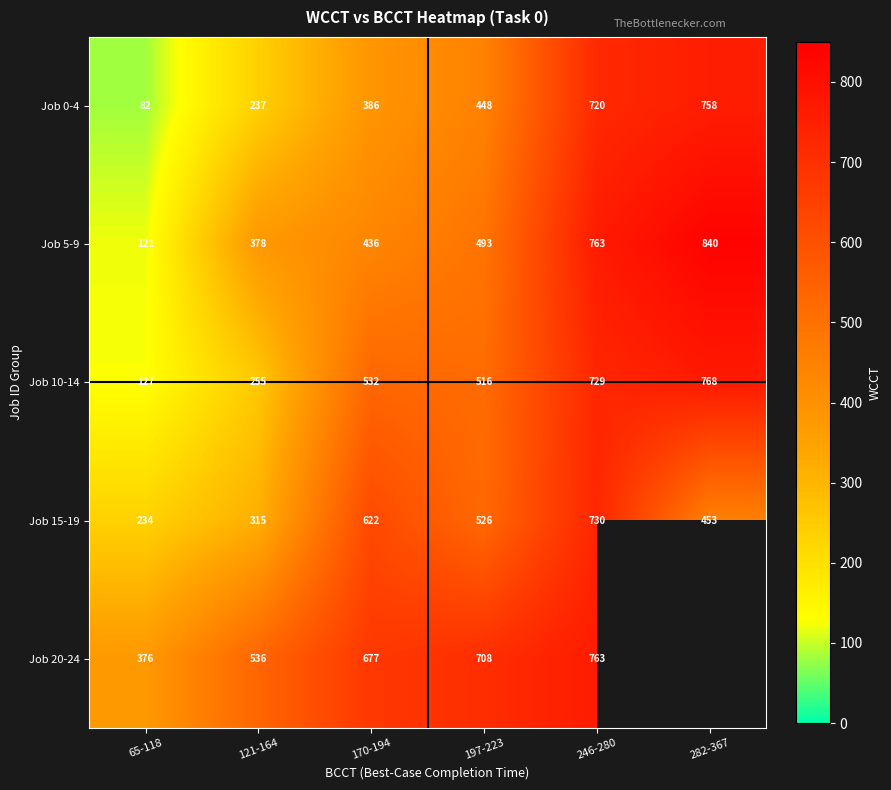

What is the greatest value displayed?

840.0